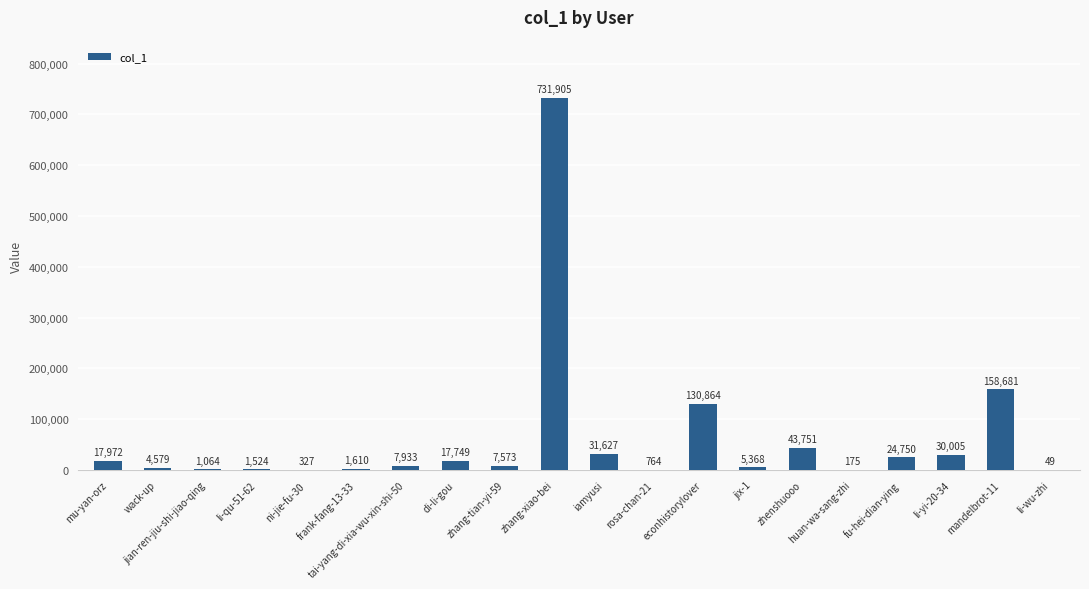

What is the average value?

60914